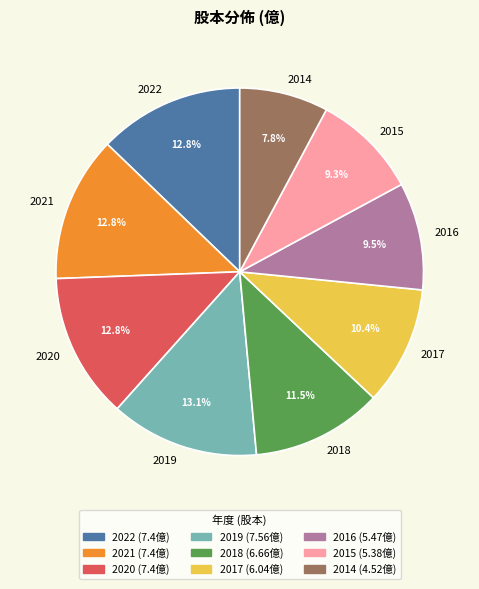

Does 2015 represent more than half of the total?

No